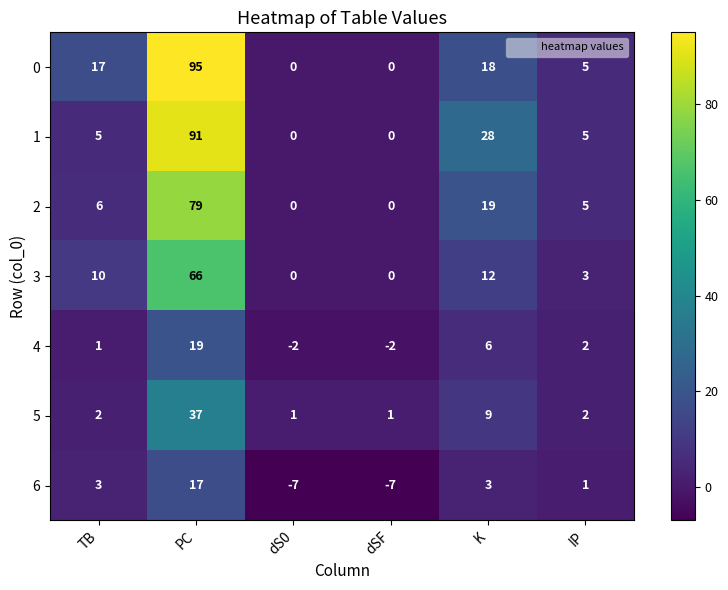

What is the difference between the maximum and second lowest values in the 6 series?

24